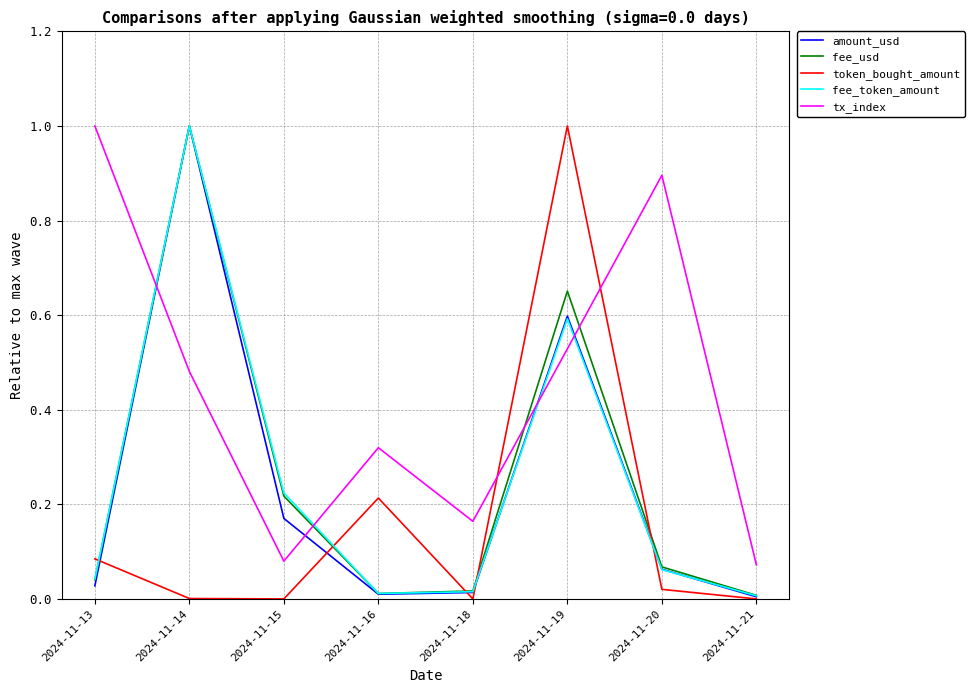

In tx_index, how many points are higher than both neighbors (excluding endpoints)?

2